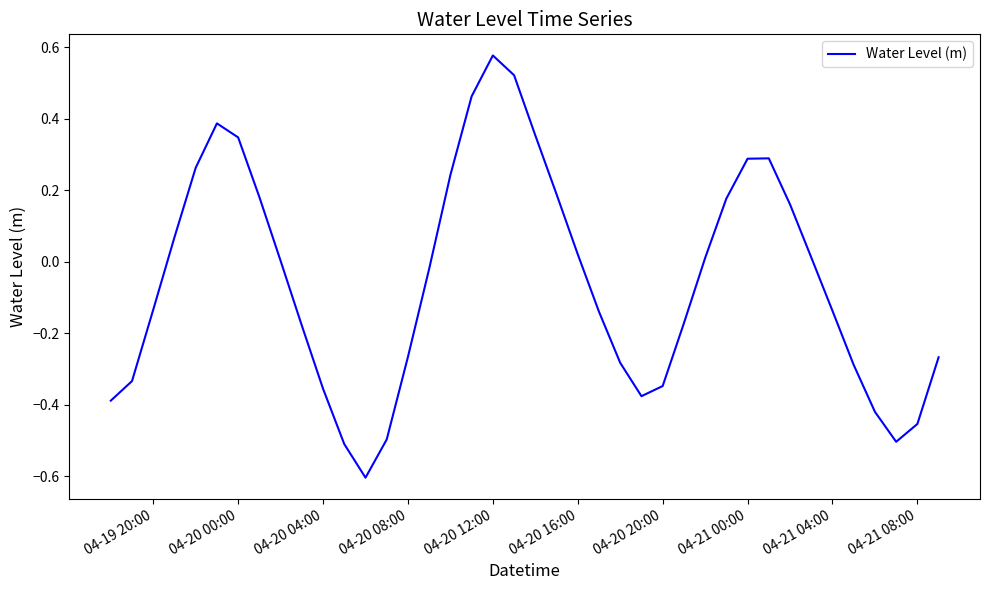

What is the difference between the maximum and minimum values?

1.2